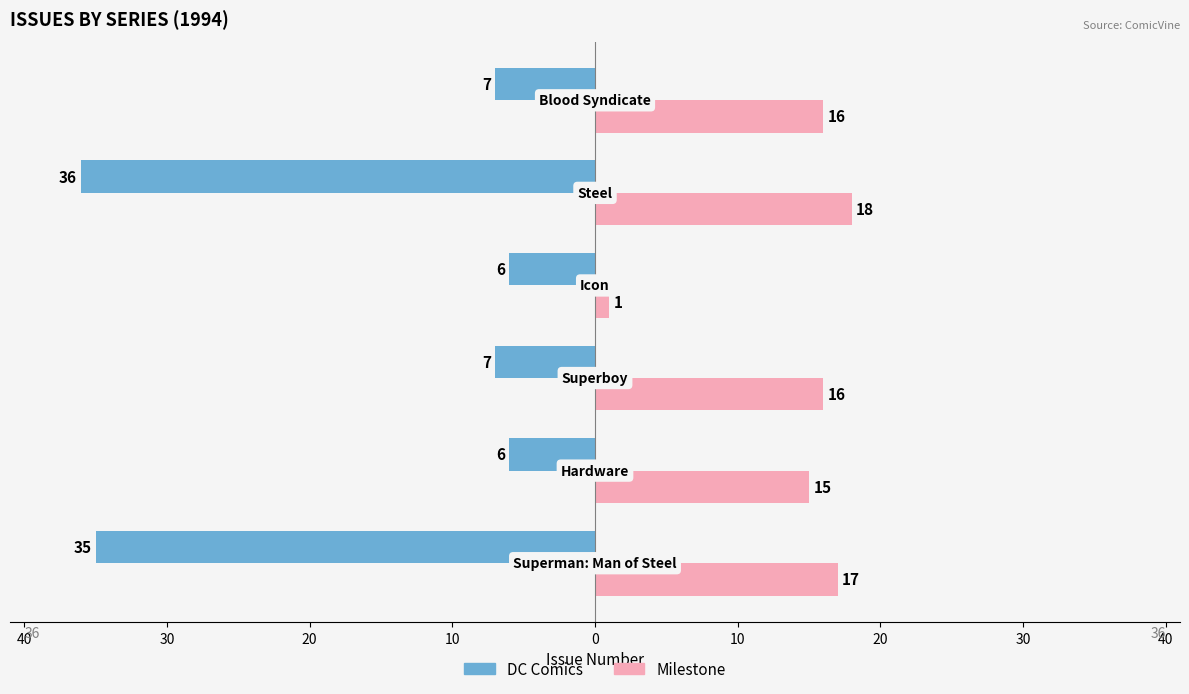

What are all the series names shown in the legend?

DC Comics, Milestone